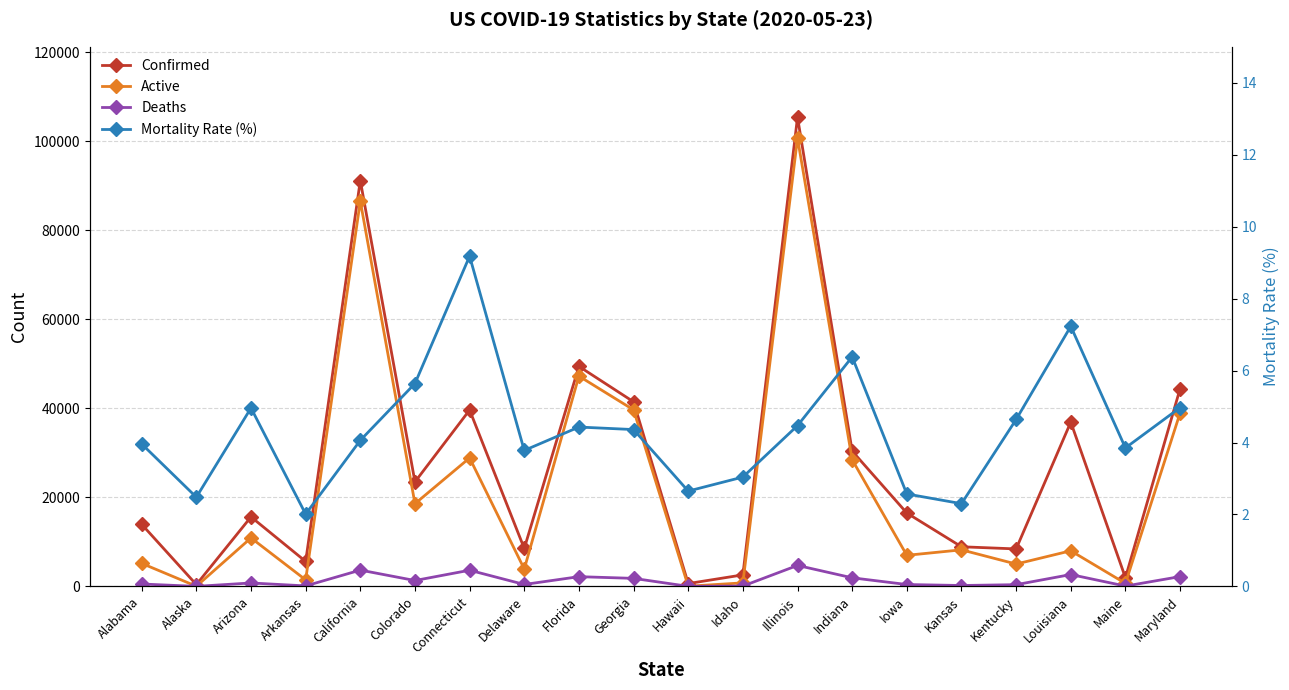

What position from the left is Kansas?

16